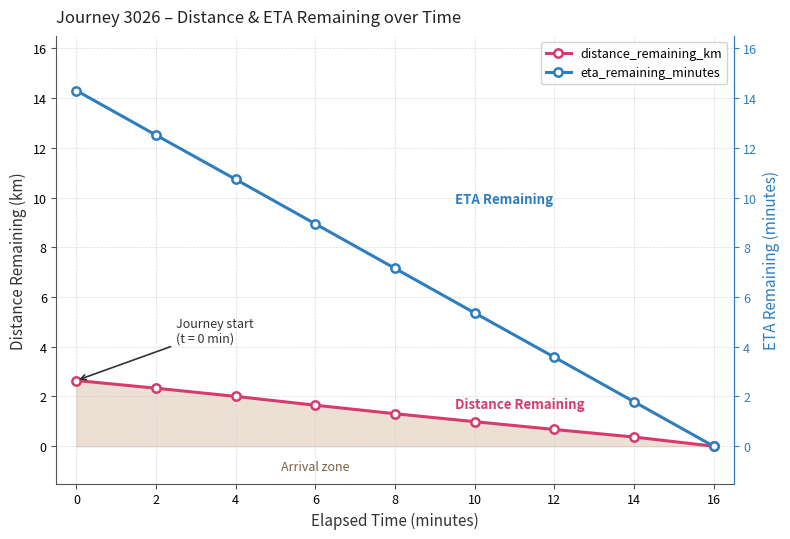

What are all the series names shown in the legend?

distance_remaining_km, eta_remaining_minutes